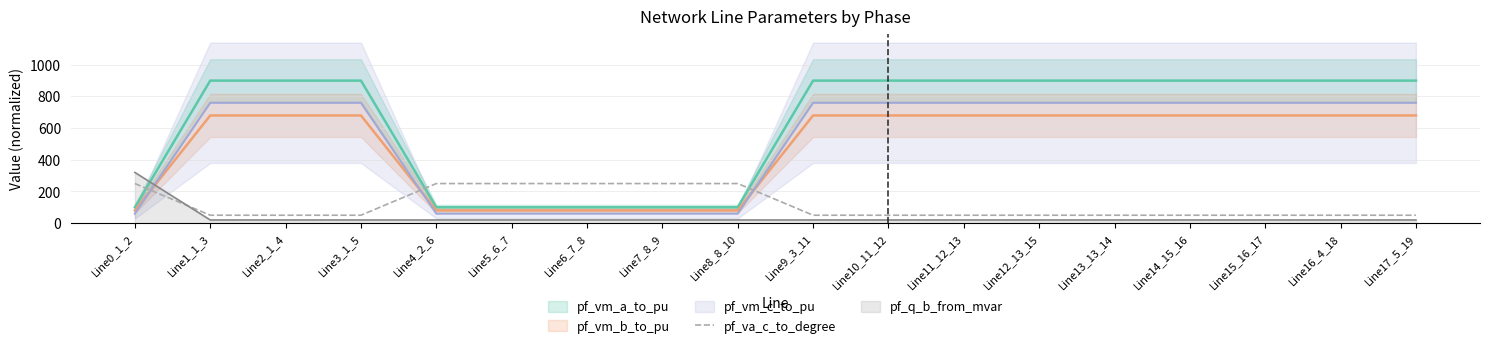

What is the label of the 15th point from the left?

Line14_15_16